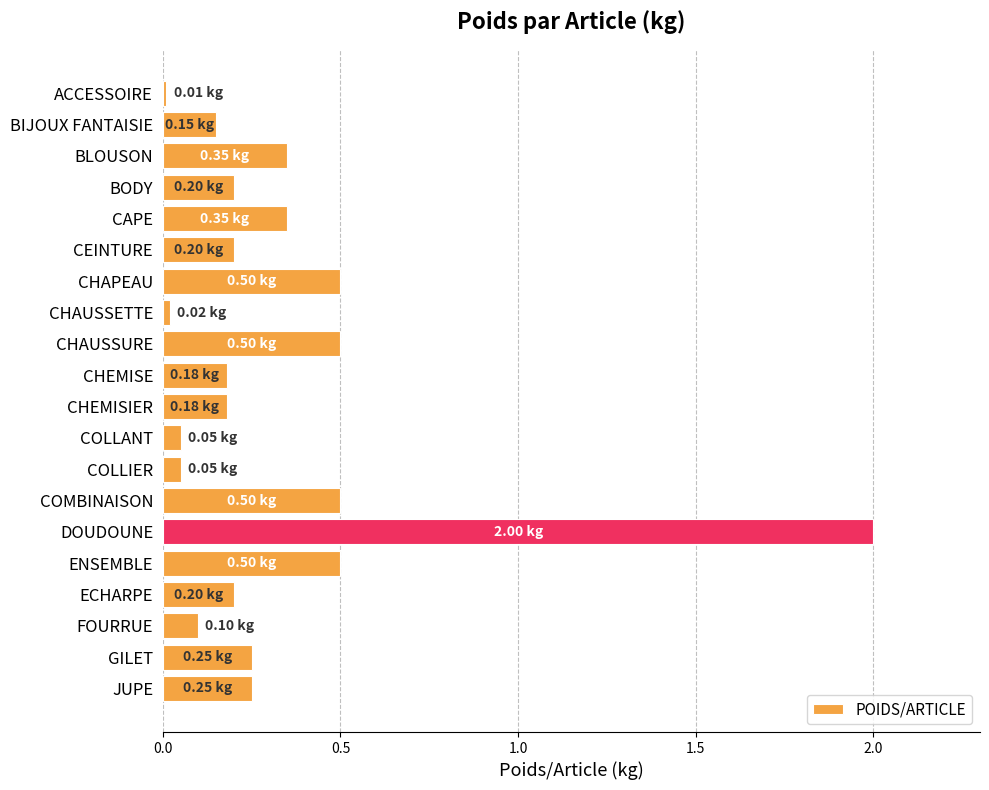

What is the label of the 10th bar from the bottom?

CHEMISIER